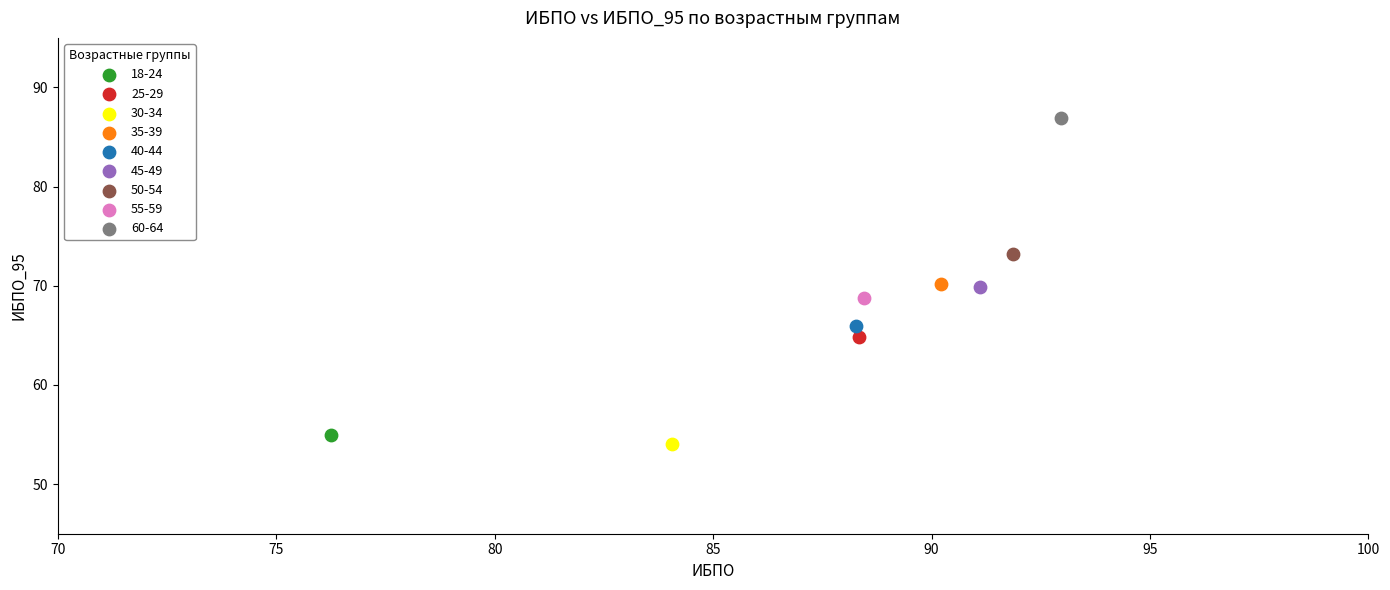

What are all the series names shown in the legend?

18-24, 25-29, 30-34, 35-39, 40-44, 45-49, 50-54, 55-59, 60-64